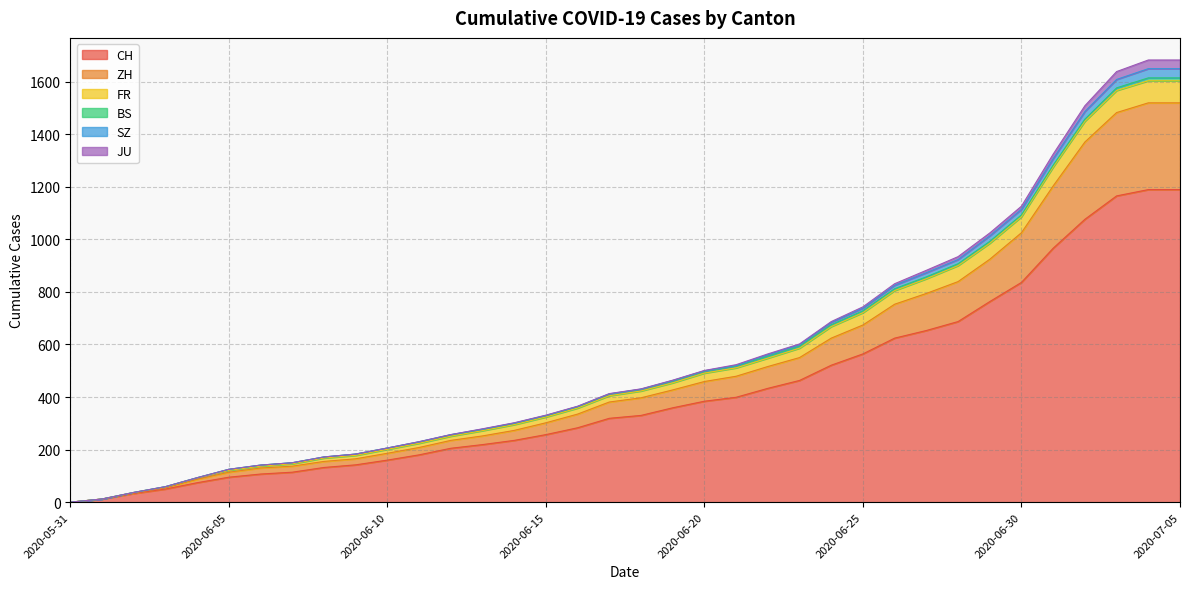

True or false: ZH and FR intersect in this chart.

False